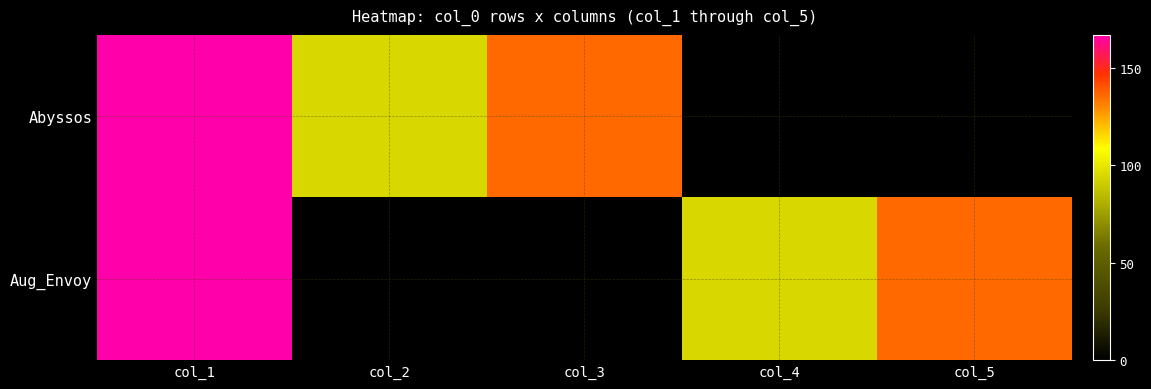

Which has a higher value, col_3 or col_1?

col_1